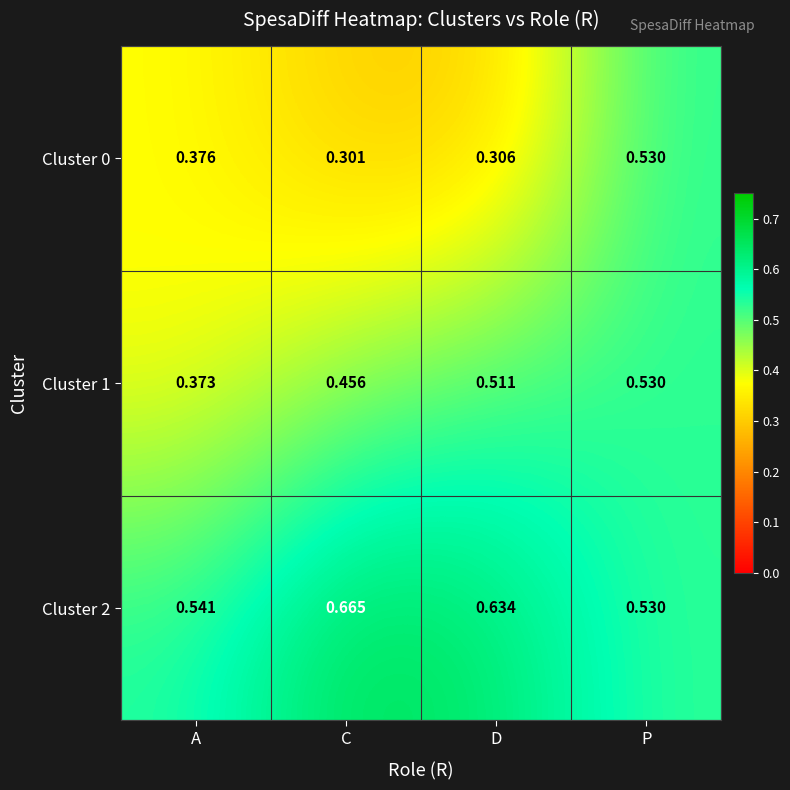

Rank the series by their average value, from highest to lowest.

Cluster 2, Cluster 1, Cluster 0